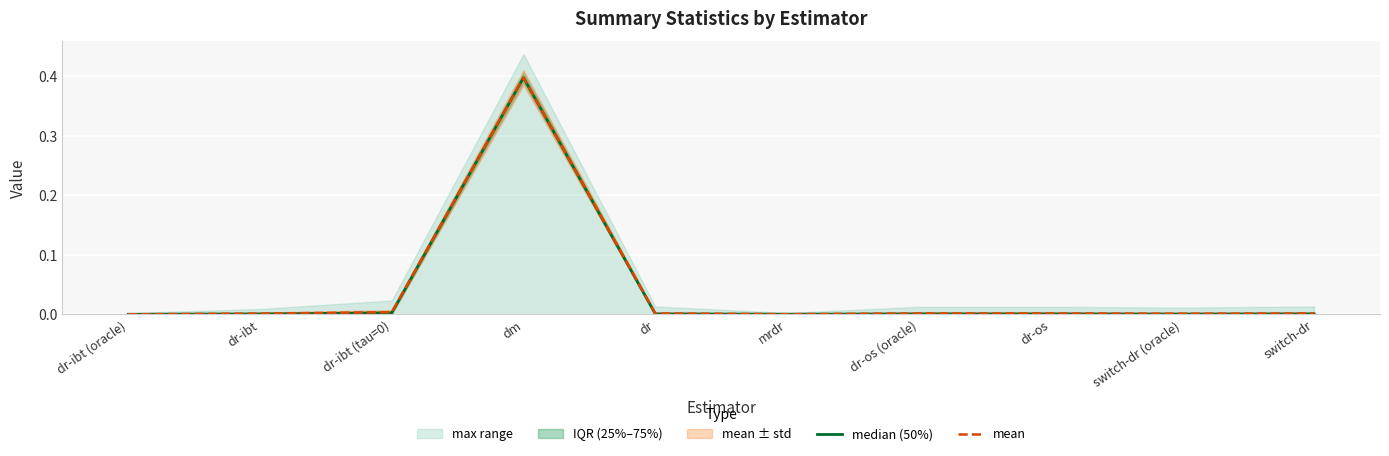

The value of mean at switch-dr (oracle) is 0.0. True or false?

True